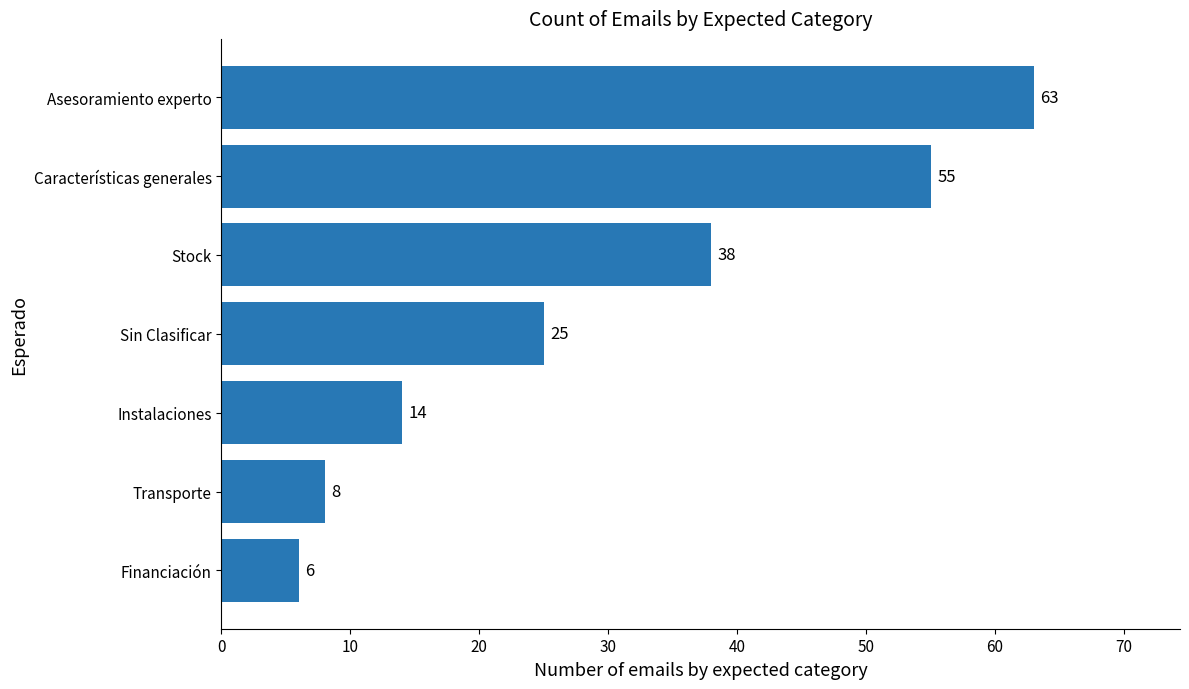

What is the difference between the maximum and minimum values?

57